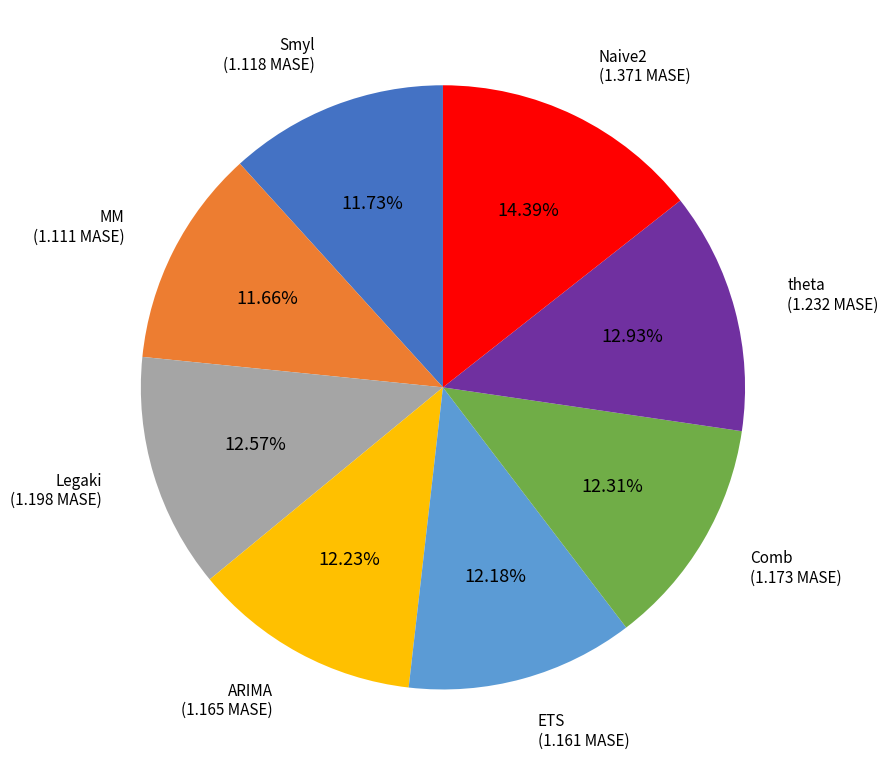

To the nearest percent, what is the difference between the largest and smallest slice percentages?

3%